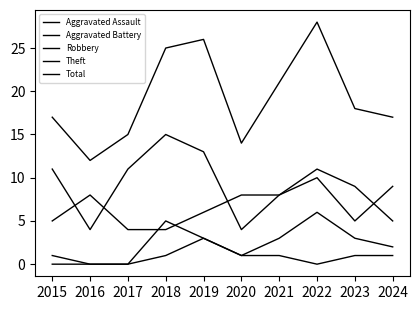

How many lines are shown in the chart?

5